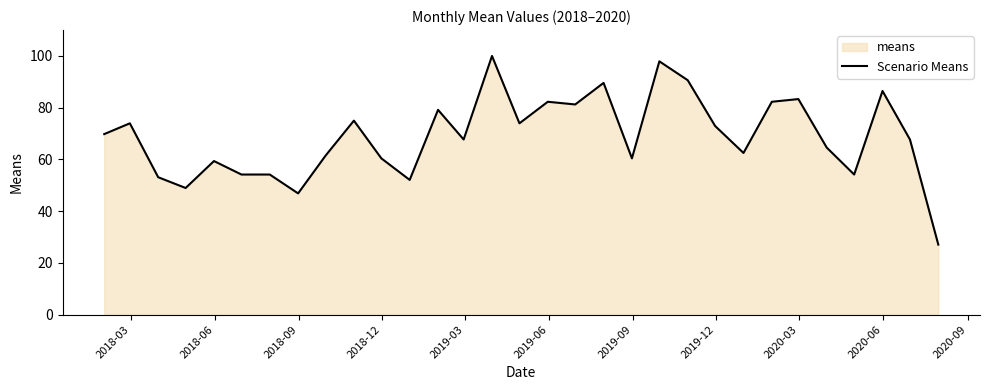

What is the maximum value shown in the chart?

100.0